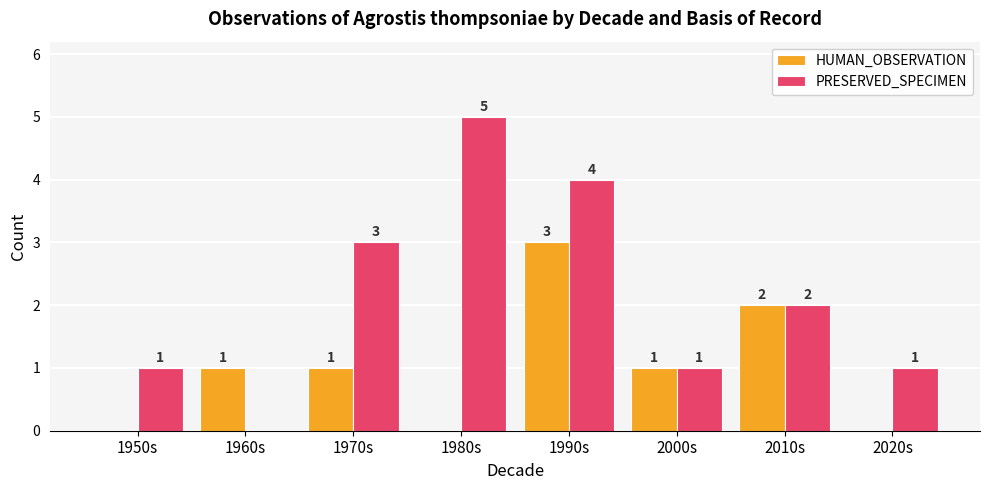

What are all the series names shown in the legend?

HUMAN_OBSERVATION, PRESERVED_SPECIMEN